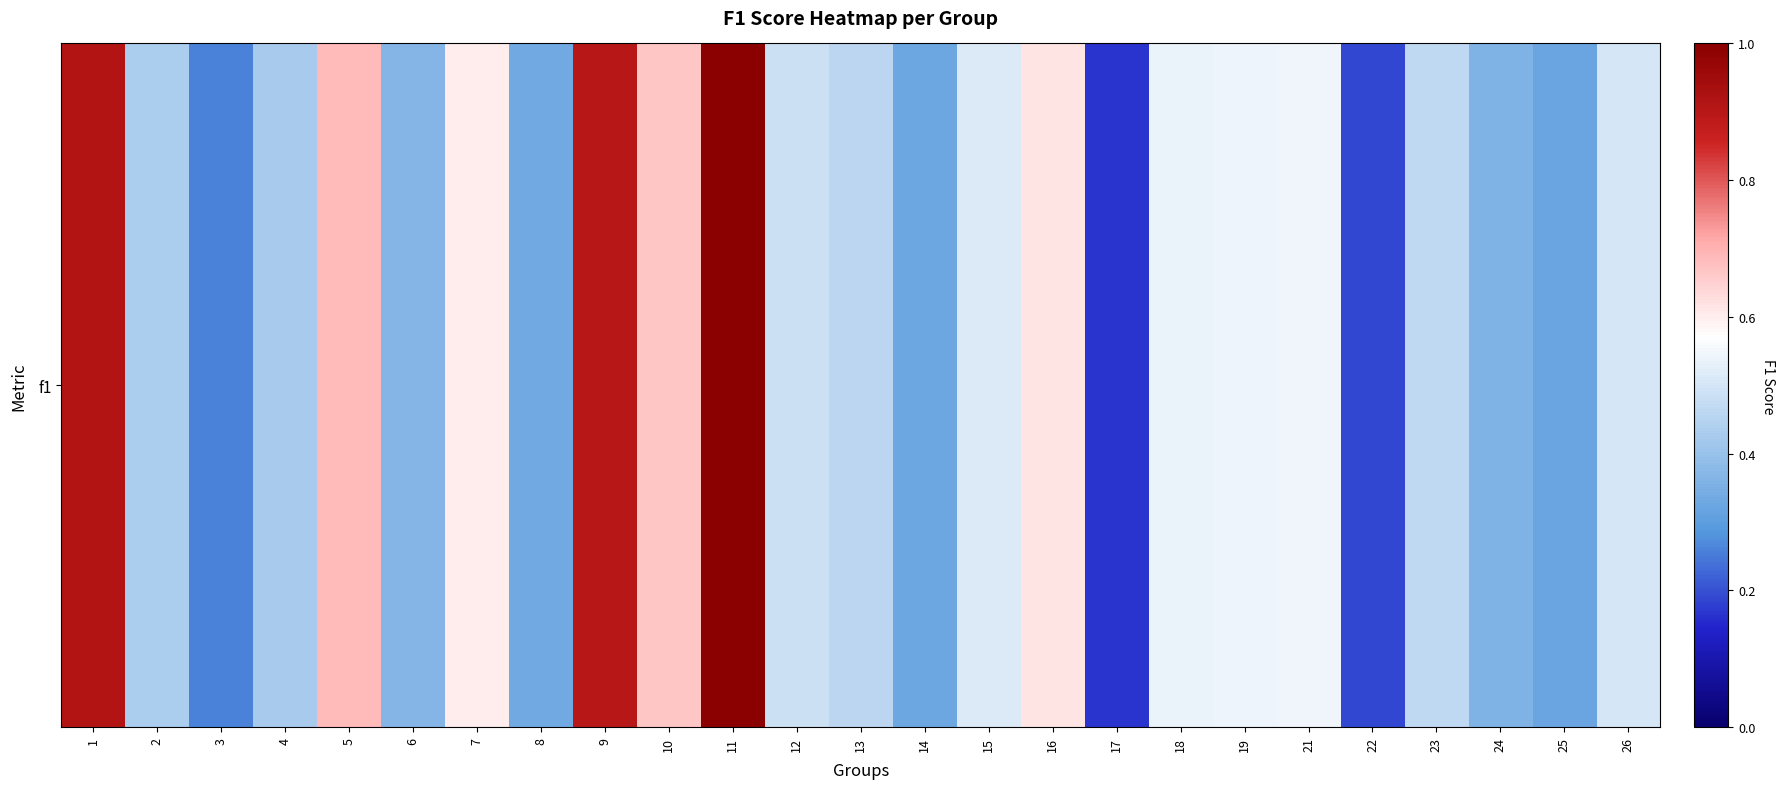

The chart shows a value of 0.5 at 23. True or false?

True